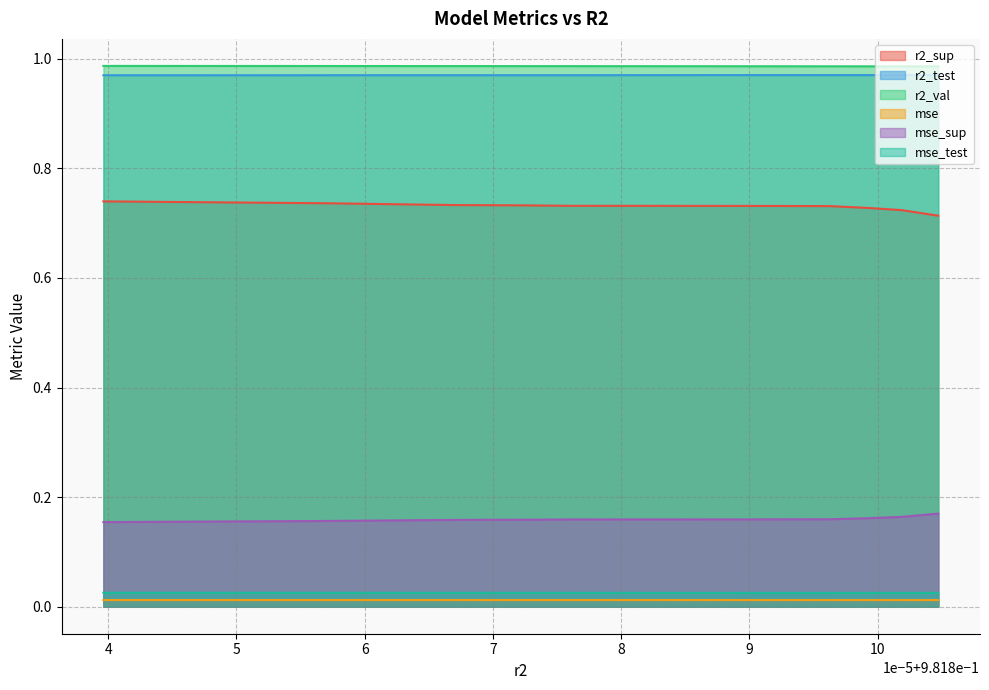

Which has a higher value, model_1_14_5 or model_1_14_9?

model_1_14_5